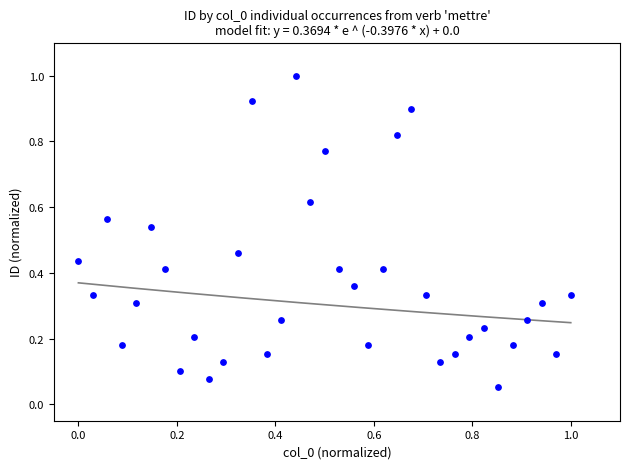

What is the range of X values (max minus min)?

1.0